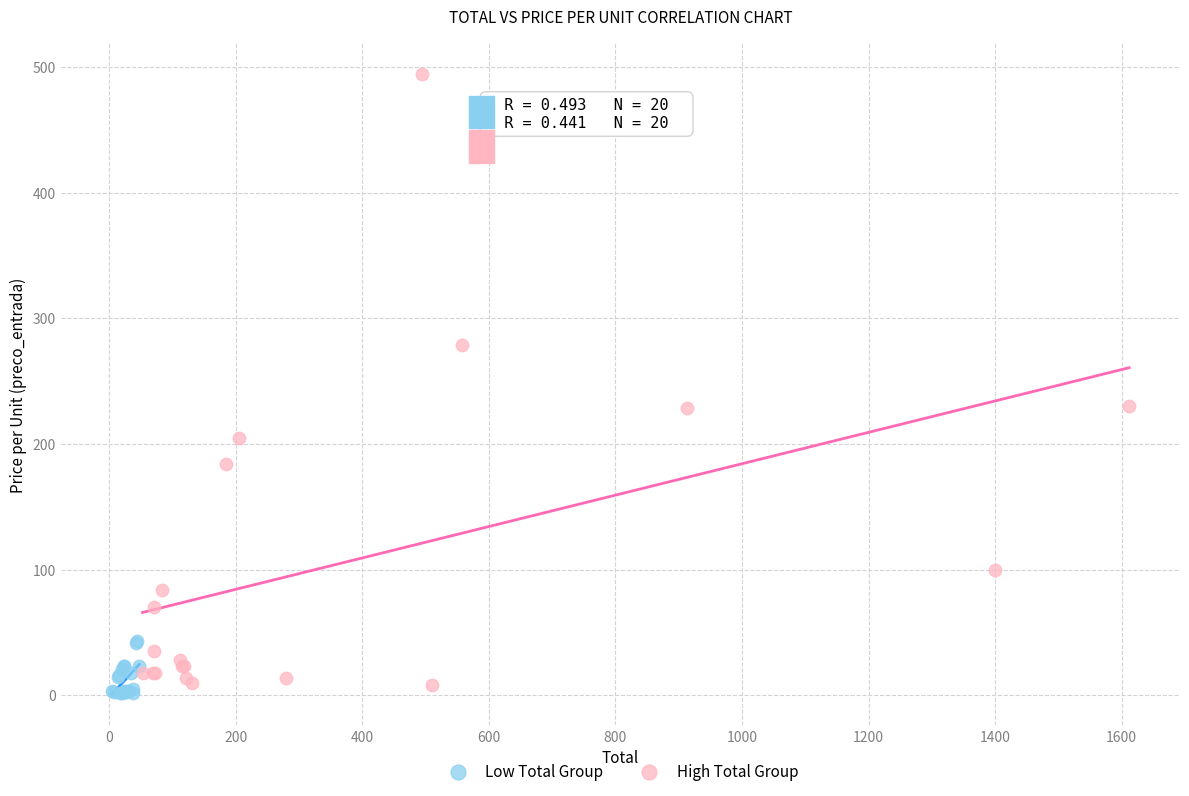

Which series contains the lowest Y value?

Low Total Group